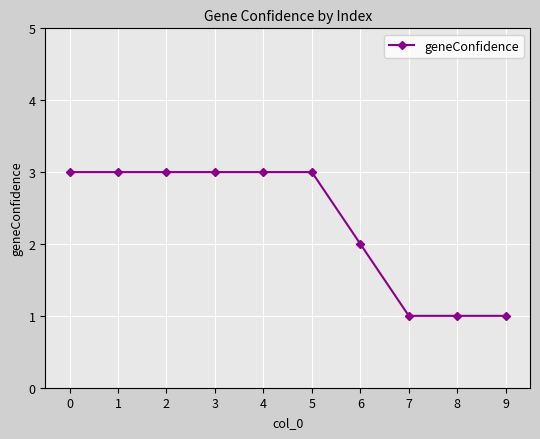

What is the sum of all values?

23